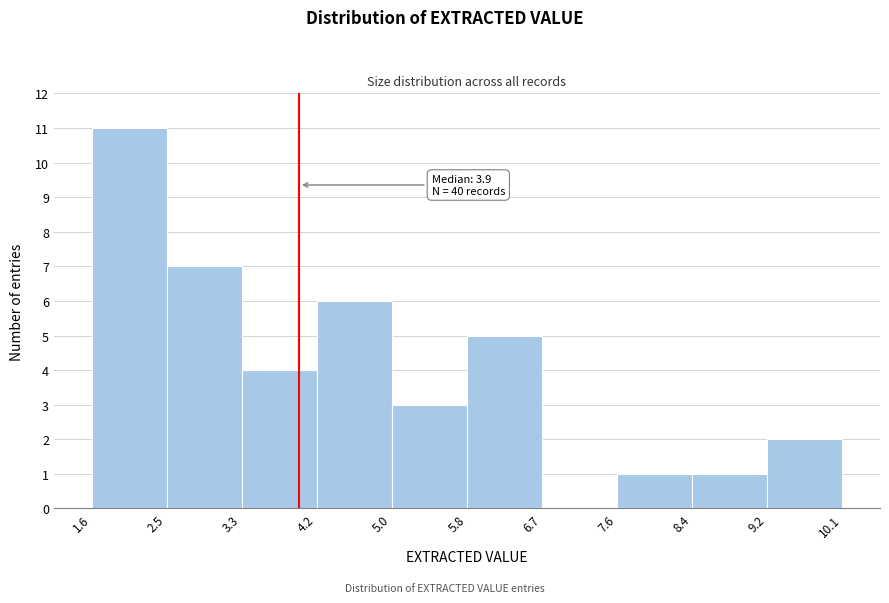

Over which range of the x-axis is the bar tallest?

1.6 to 2.5